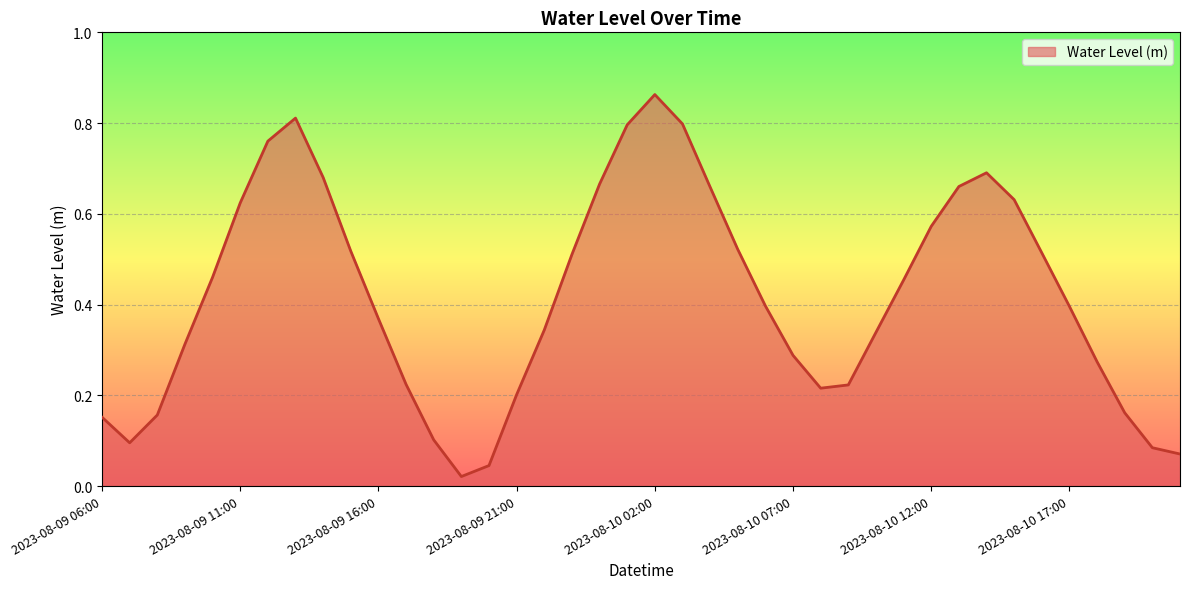

Rank the categories by value from highest to lowest.

2023-08-10 02:00, 2023-08-09 13:00, 2023-08-10 03:00, 2023-08-10 01:00, 2023-08-09 12:00, 2023-08-10 14:00, 2023-08-09 14:00, 2023-08-10 00:00, 2023-08-10 13:00, 2023-08-10 04:00, 2023-08-10 15:00, 2023-08-09 11:00, 2023-08-10 12:00, 2023-08-10 05:00, 2023-08-09 15:00, 2023-08-10 16:00, 2023-08-09 23:00, 2023-08-09 10:00, 2023-08-10 11:00, 2023-08-10 06:00, 2023-08-10 17:00, 2023-08-09 16:00, 2023-08-09 22:00, 2023-08-10 10:00, 2023-08-09 09:00, 2023-08-10 07:00, 2023-08-10 18:00, 2023-08-09 17:00, 2023-08-10 09:00, 2023-08-10 08:00, 2023-08-09 21:00, 2023-08-10 19:00, 2023-08-09 08:00, 2023-08-09 06:00, 2023-08-09 18:00, 2023-08-09 07:00, 2023-08-10 20:00, 2023-08-10 21:00, 2023-08-09 20:00, 2023-08-09 19:00